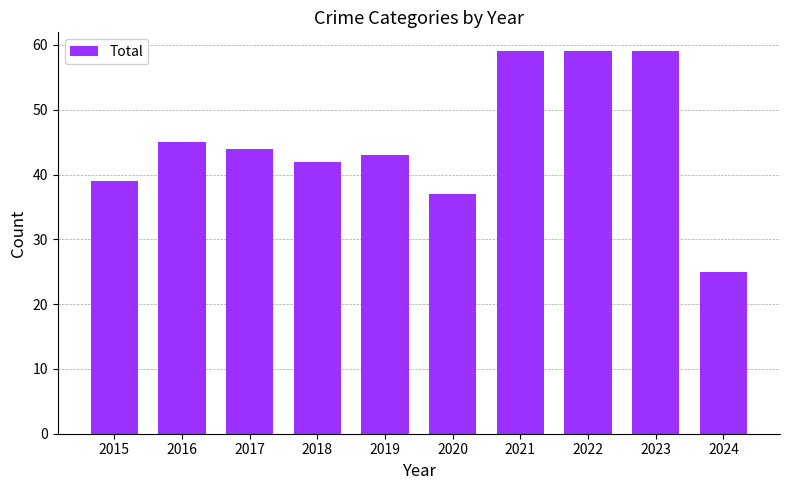

What is the value of the 10th bar from the left?

25